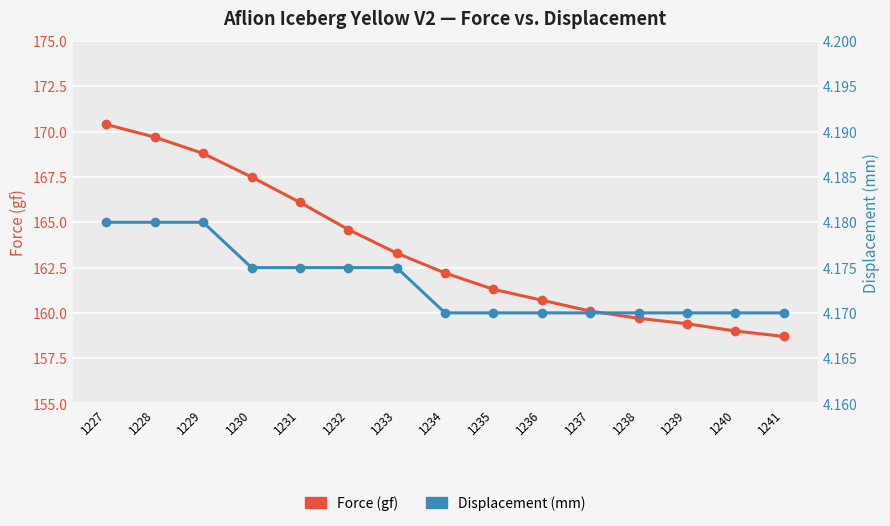

At which category is the sum across all series the highest?

1227